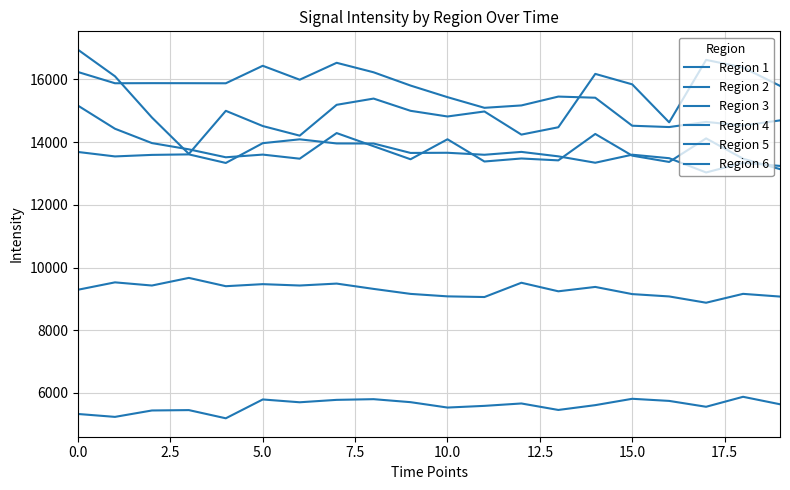

True or false: Region 2 and Region 6 cross at least once.

False